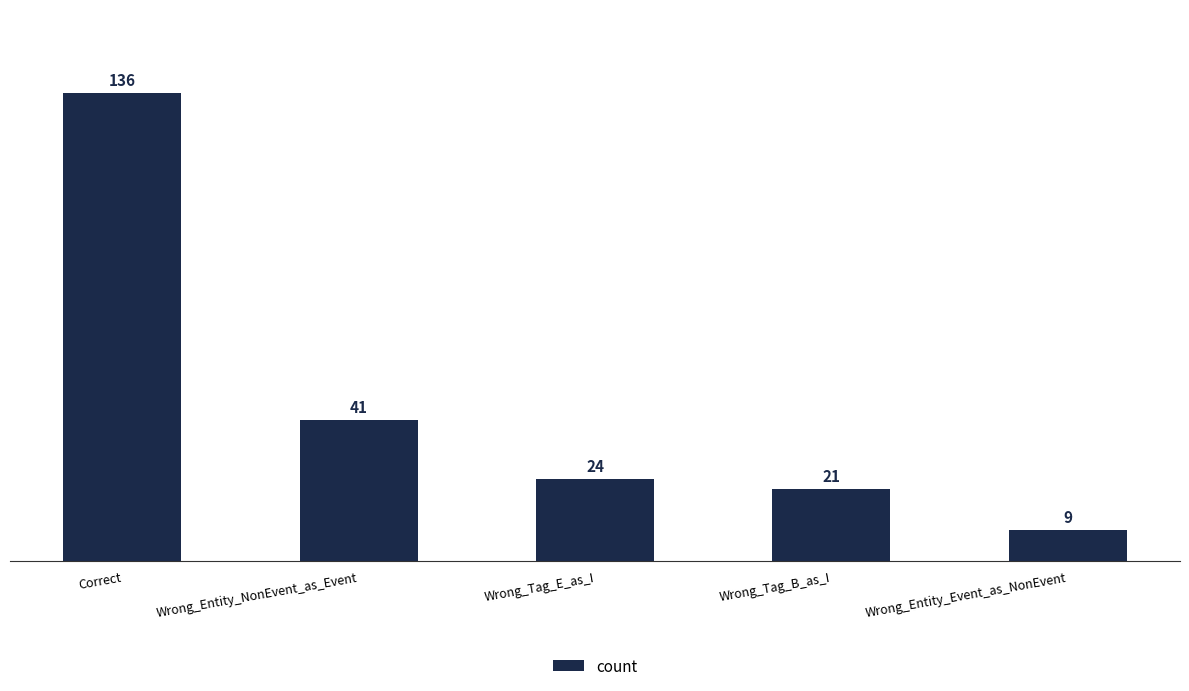

Reading left to right, extract all data points from this chart.

Correct=136	Wrong_Entity_NonEvent_as_Event=41	Wrong_Tag_E_as_I=24	Wrong_Tag_B_as_I=21	Wrong_Entity_Event_as_NonEvent=9